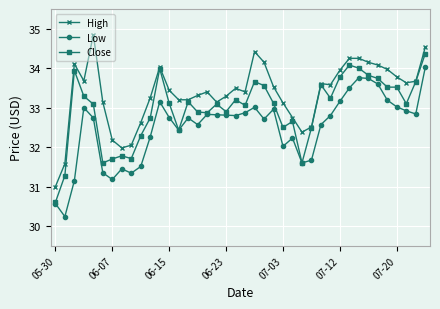

How many lines are shown in the chart?

3